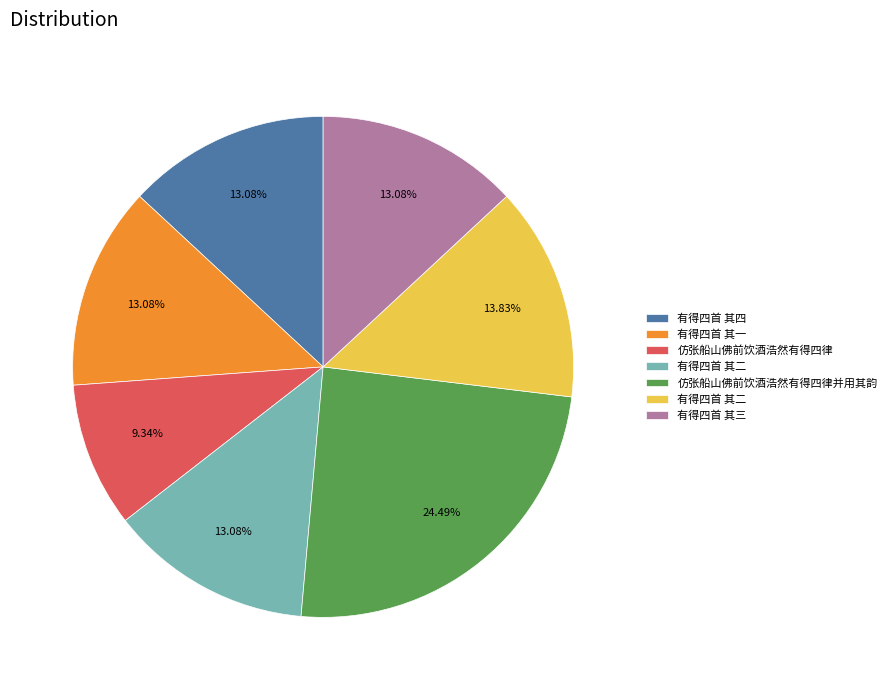

Is there a majority slice in this chart?

No